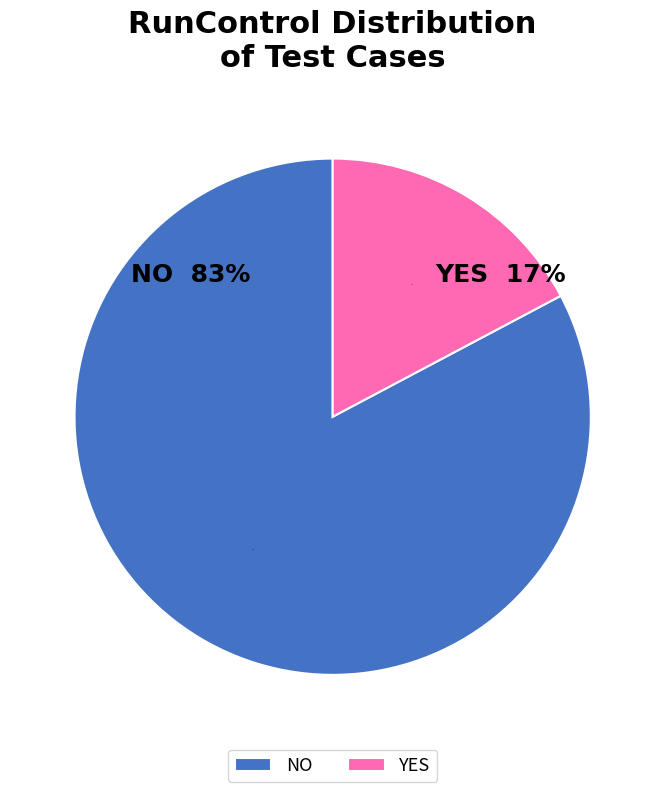

Count the number of slices in the pie.

2